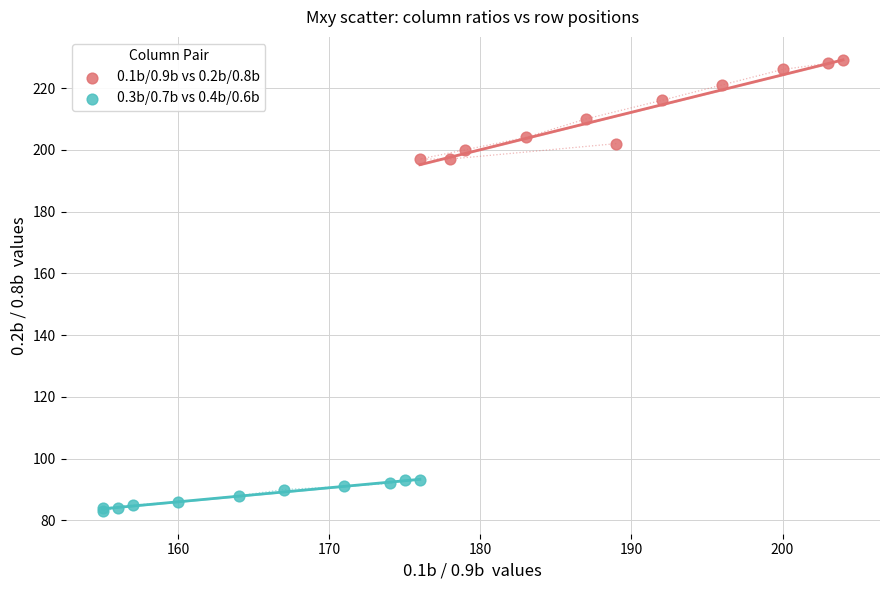

Which series has the widest spread of Y values?

0.1b/0.9b vs 0.2b/0.8b